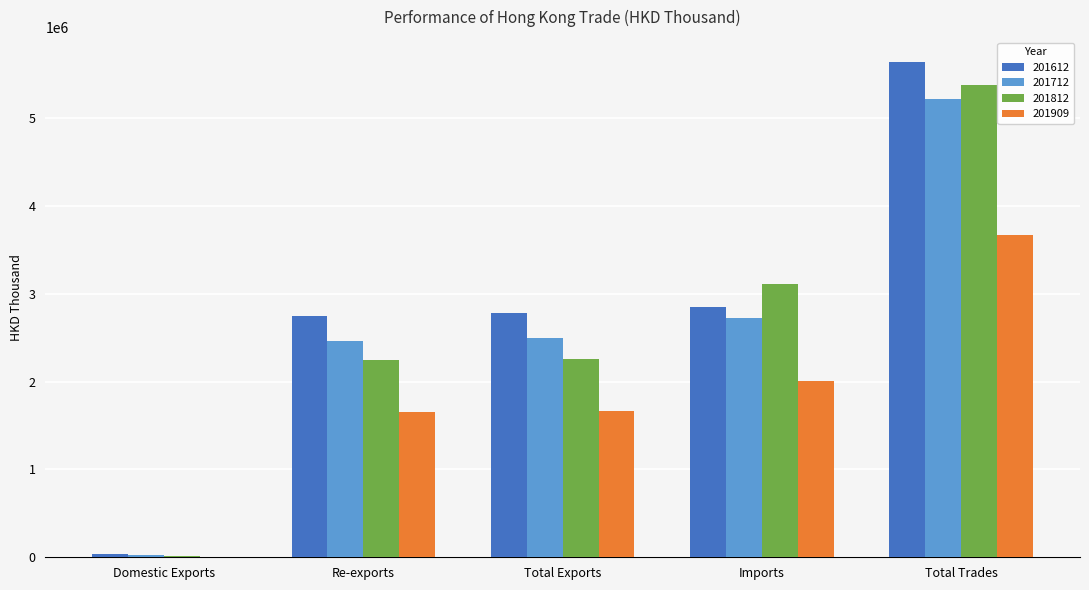

What is the sum of the 201612 values at Domestic Exports and Total Exports?

2827673.2